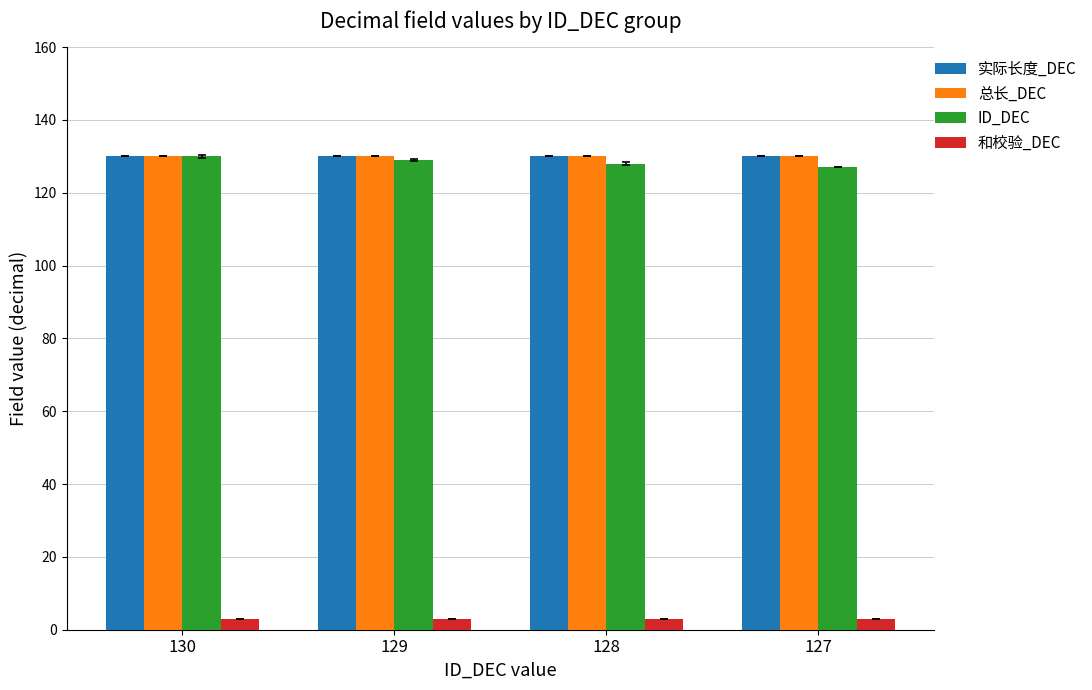

What is the average value of the 和校验_DEC series?

3